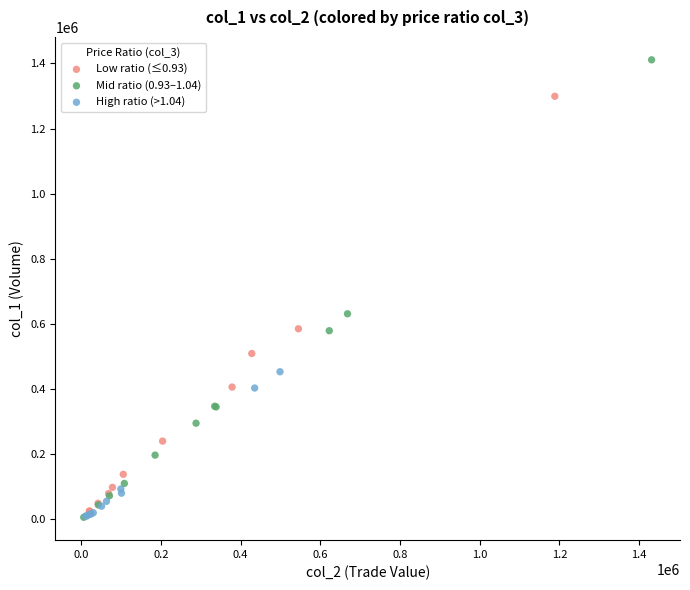

Which series reaches the maximum Y coordinate?

Mid ratio (0.93–1.04)